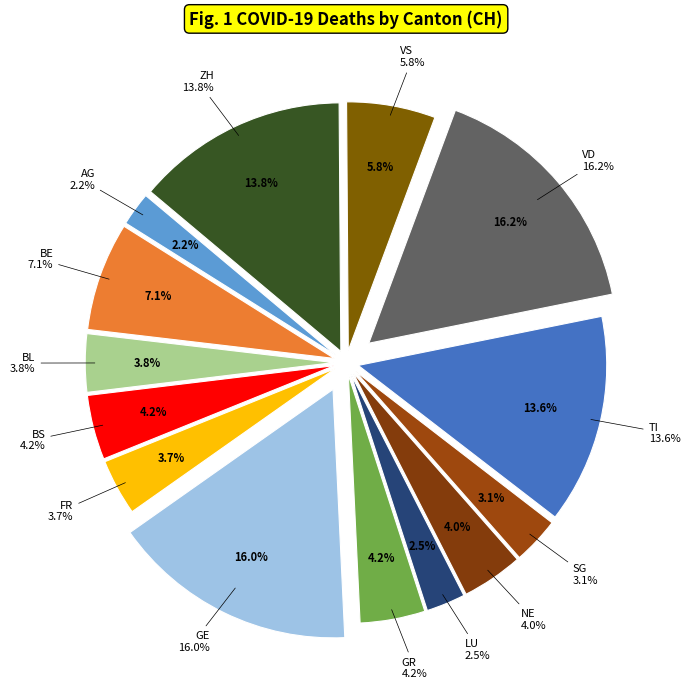

Do BE and GE together represent more than half of the pie?

No